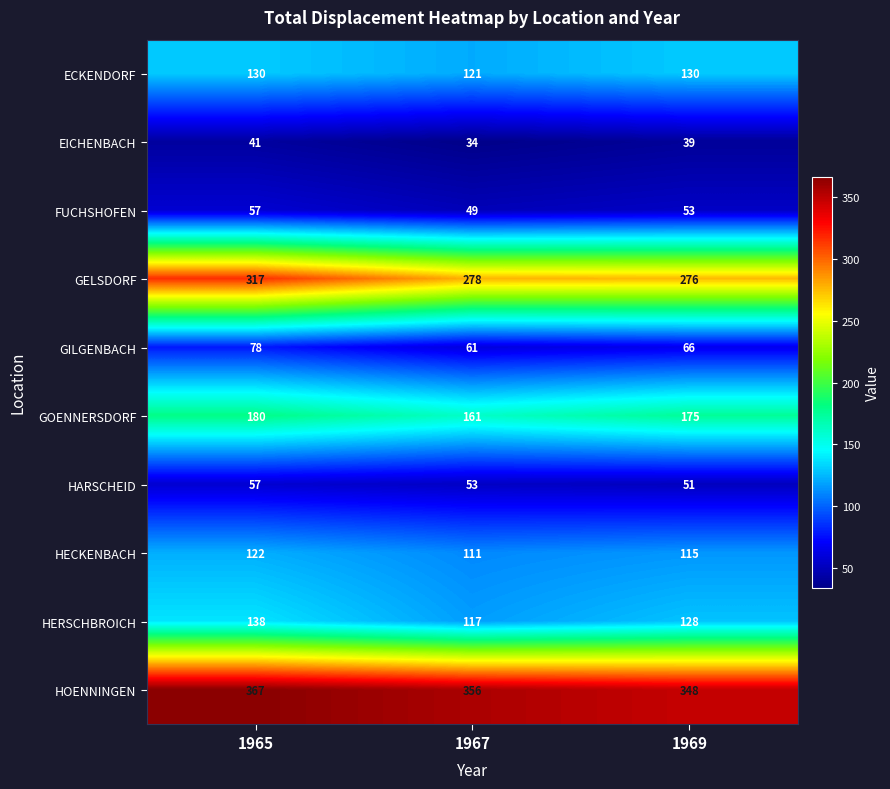

Where is HERSCHBROICH nearest to the value 127?

1969